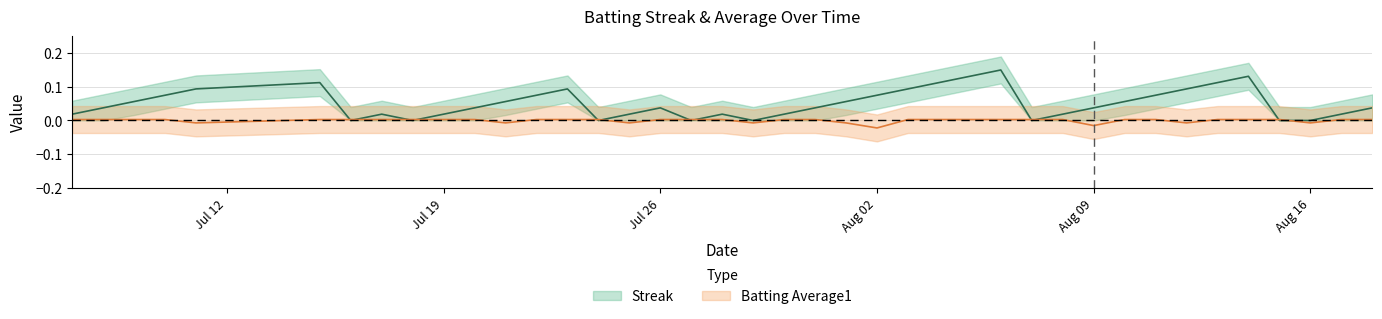

Reading left to right, what are all the values shown in this chart?

Streak: 0.0	0.0	0.1	0.1	0.1	0.1	0.0	0.0	0.0	0.0	0.0	0.1	0.1	0.1	0.0	0.0	0.0	0.0	0.0	0.0	0.0	0.0	0.1	0.1	0.1	0.1	0.1	0.1	0.0	0.0	0.0	0.1	0.1	0.1	0.1	0.1	0.0	0.0	0.0	0.0
Batting Average1: 0.0	0.0	0.0	0.0	-0.0	0.0	0.0	0.0	0.0	0.0	0.0	-0.0	0.0	0.0	0.0	-0.0	0.0	0.0	0.0	-0.0	0.0	0.0	-0.0	-0.0	0.0	0.0	0.0	0.0	0.0	0.0	-0.0	0.0	0.0	-0.0	0.0	0.0	0.0	-0.0	0.0	0.0